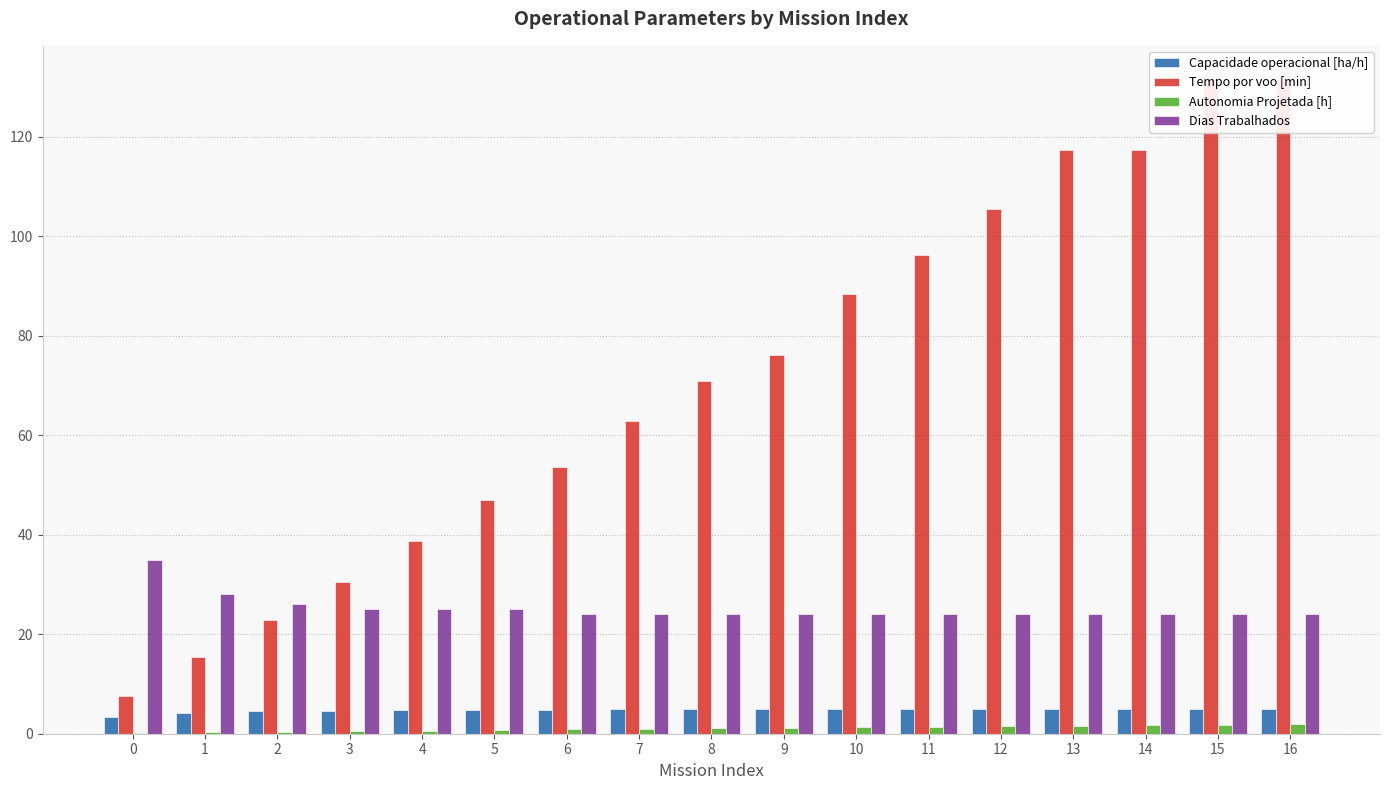

At 3, list the series in order from smallest to largest.

Autonomia Projetada [h], Capacidade operacional [ha/h], Dias Trabalhados, Tempo por voo [min]